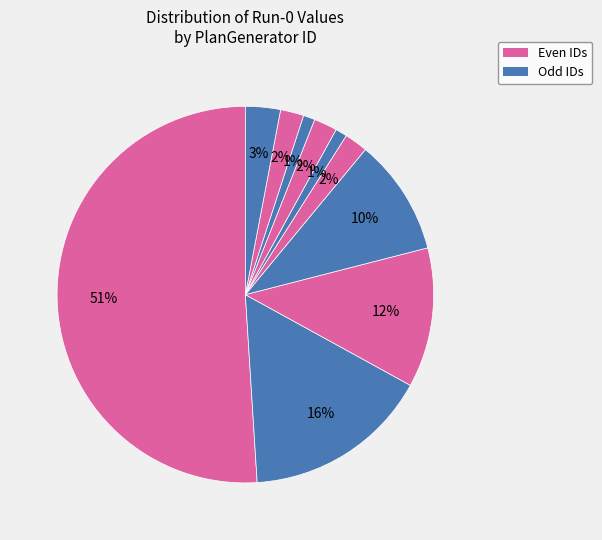

How many slices are in this pie chart?

10